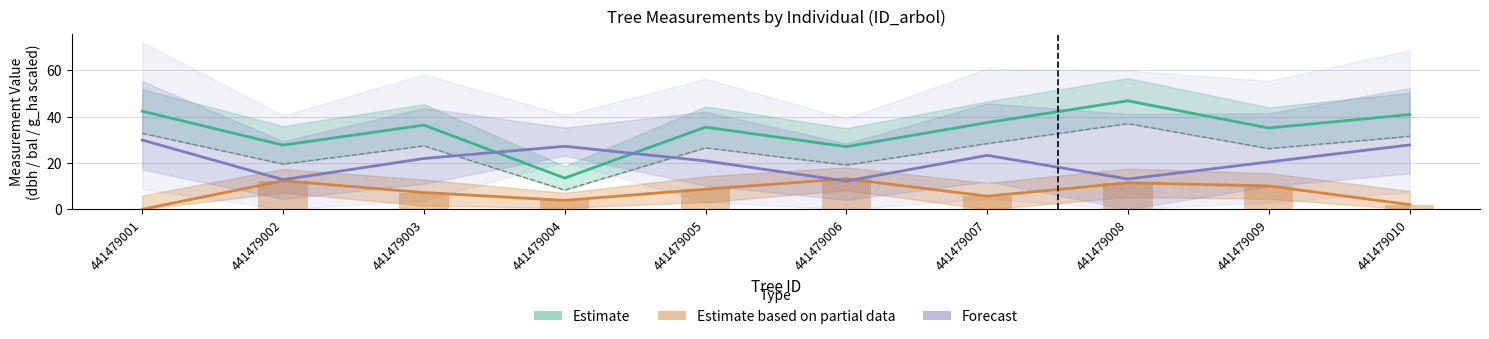

At how many categories does at least one series exceed 20?

10